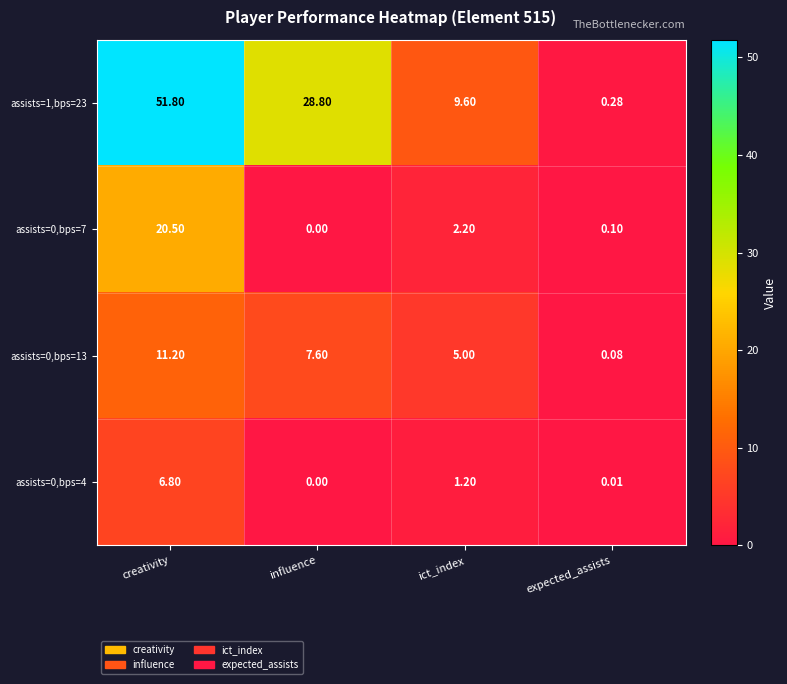

Rank the categories by assists=1,bps=23 value from lowest to highest.

expected_assists, ict_index, influence, creativity